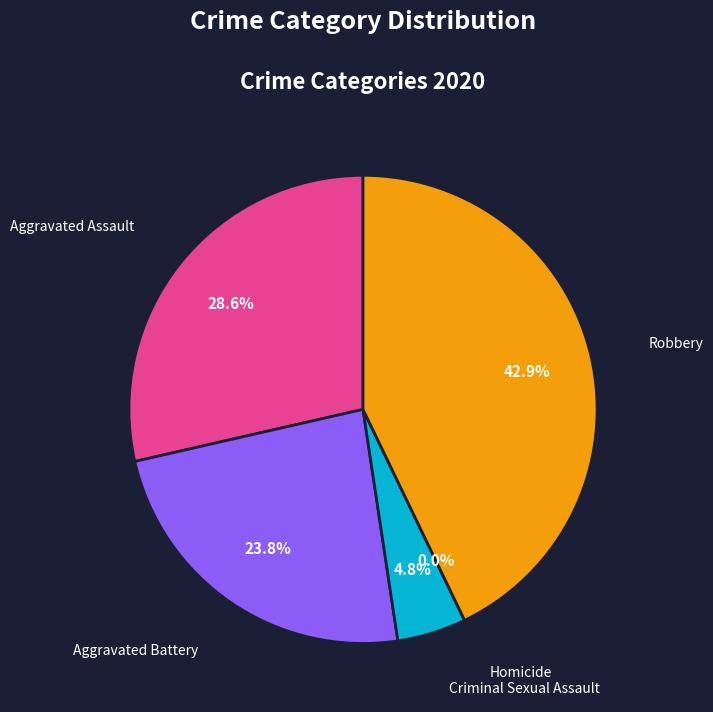

How many segments does this pie chart have?

5